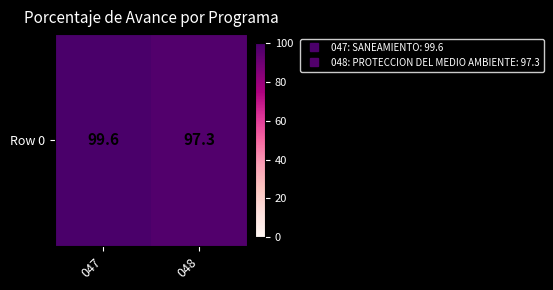

Approximately how many times larger is the value at 047 compared to 048?

1.0